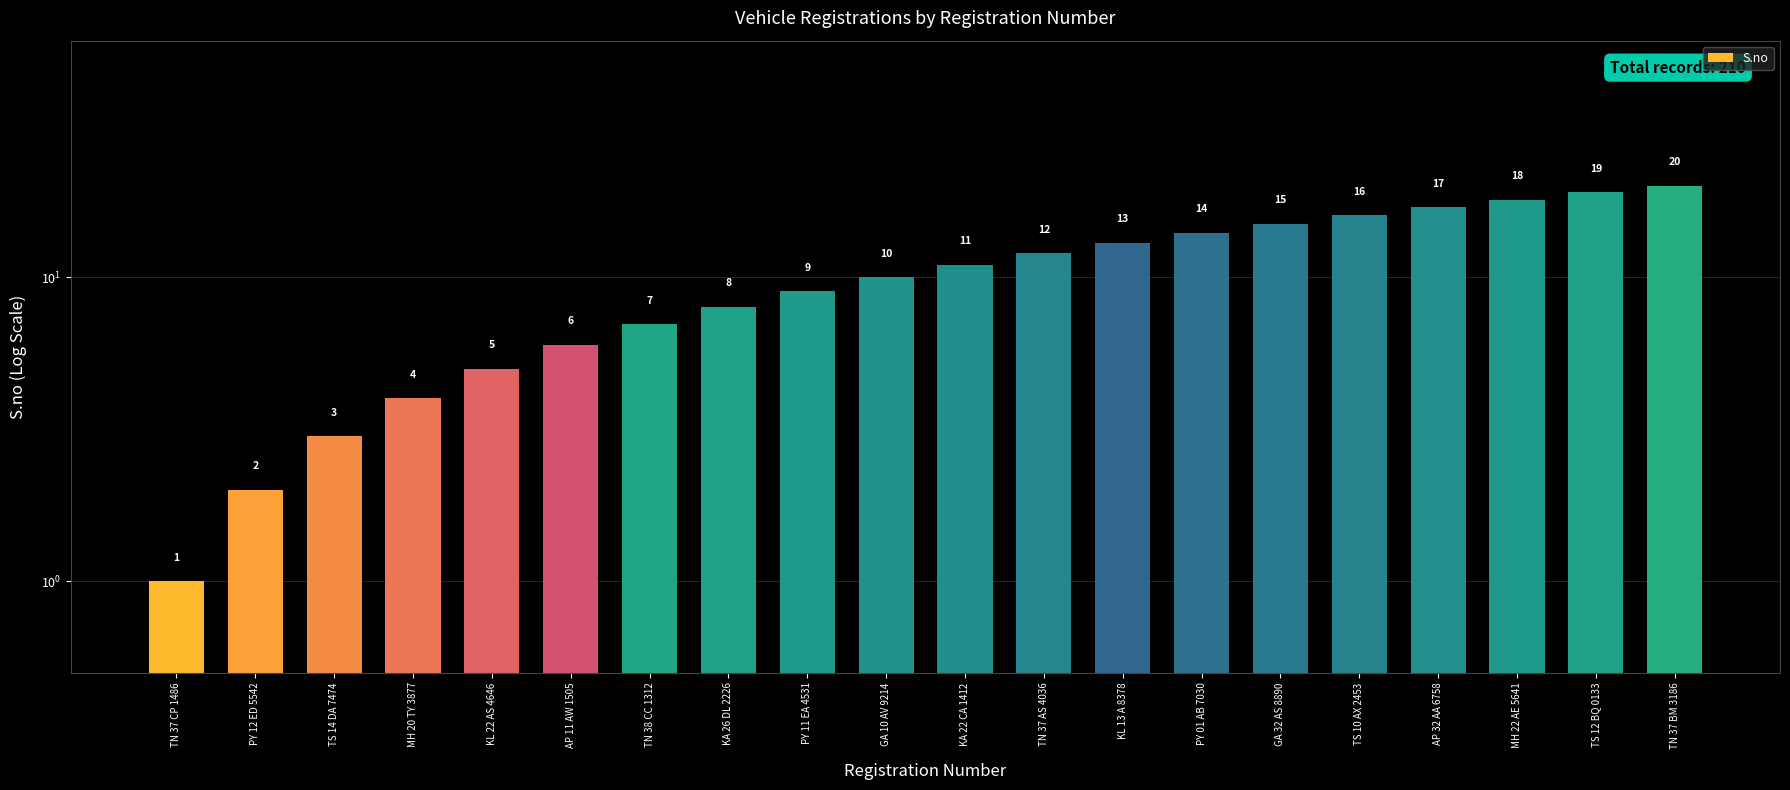

Which category has the highest value across all series?

TN 37 BM 3186